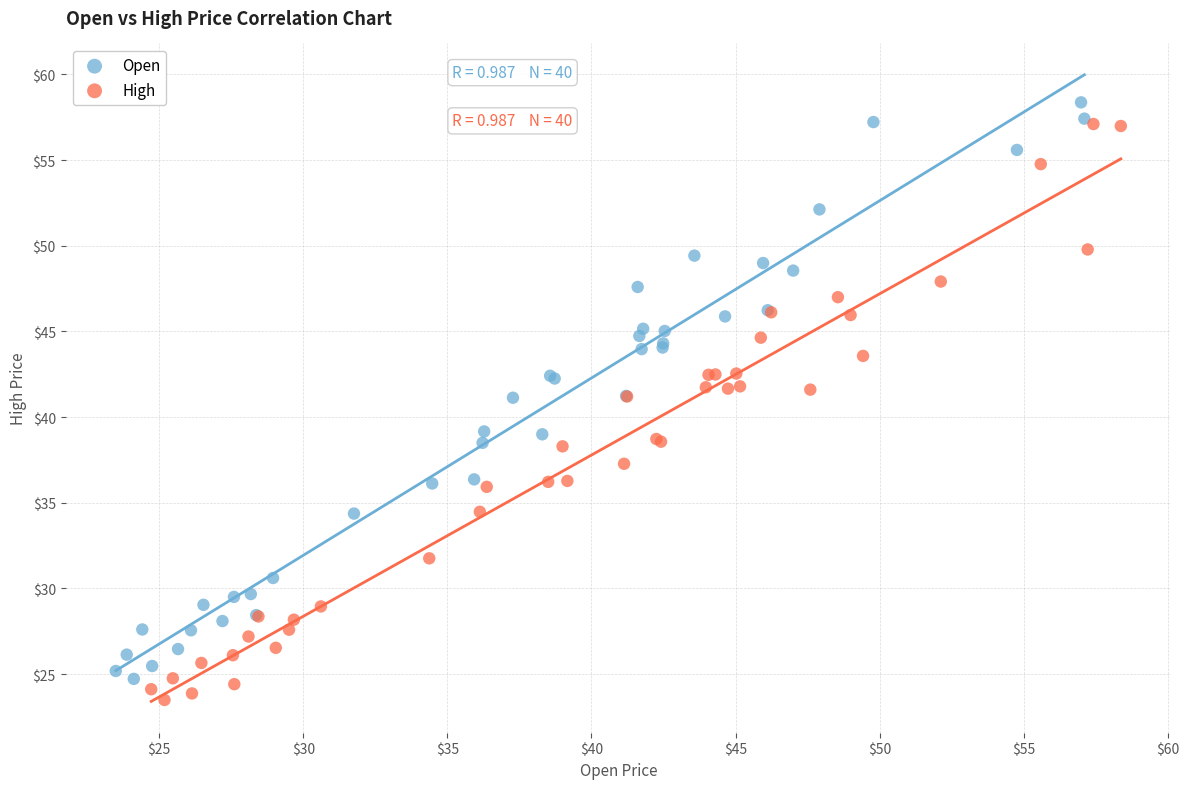

Which series contains the highest Y value?

Open